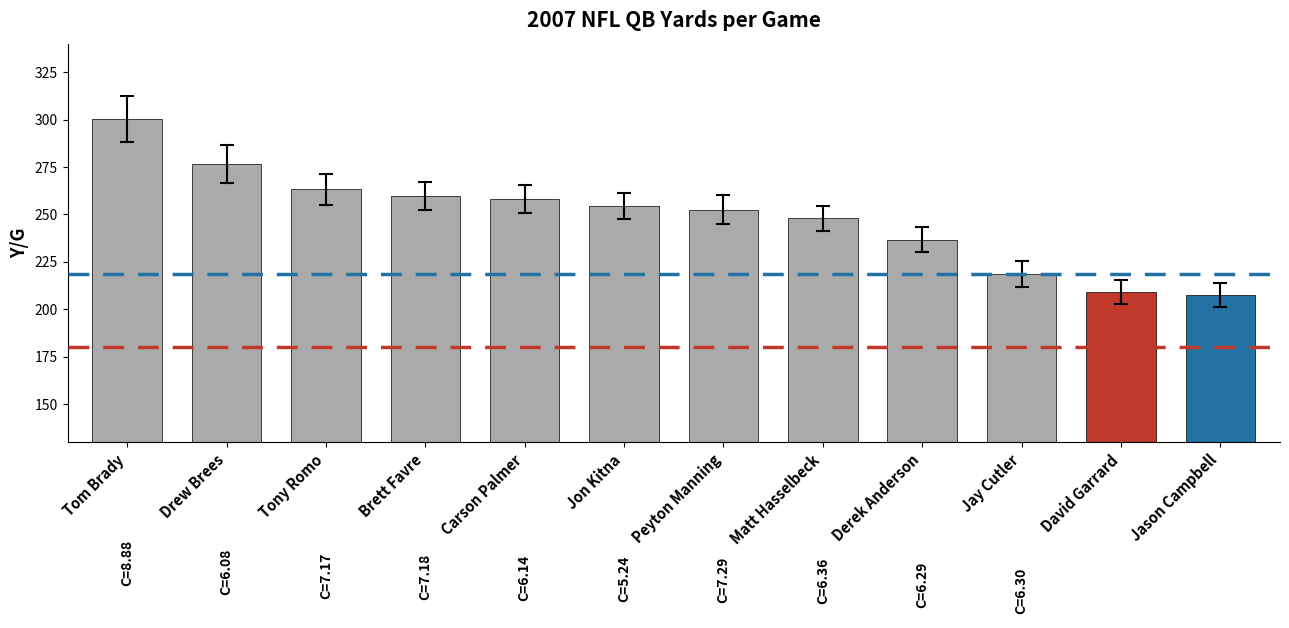

Reading left to right, transcribe all the data shown in this chart.

Tom Brady=300.4	Drew Brees=276.4	Tony Romo=263.2	Brett Favre=259.7	Carson Palmer=258.2	Jon Kitna=254.3	Peyton Manning=252.5	Matt Hasselbeck=247.9	Derek Anderson=236.7	Jay Cutler=218.6	David Garrard=209.1	Jason Campbell=207.7